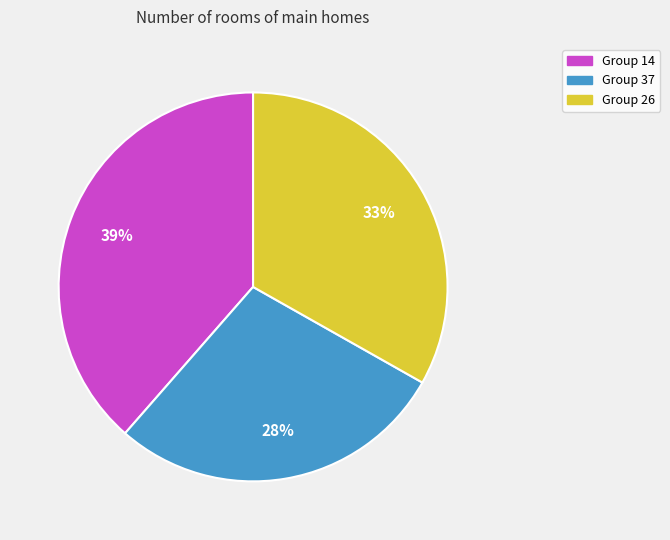

To the nearest percent, what is the average slice percentage?

33%